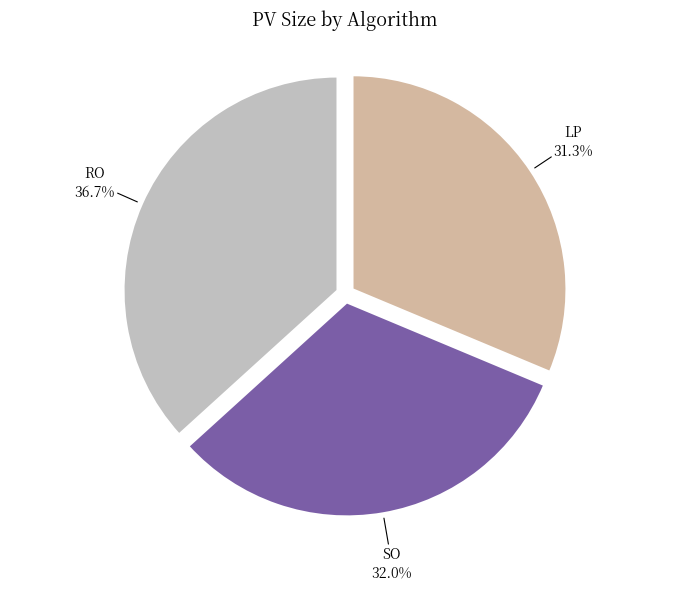

Is it true that LP is 31% of the pie?

True